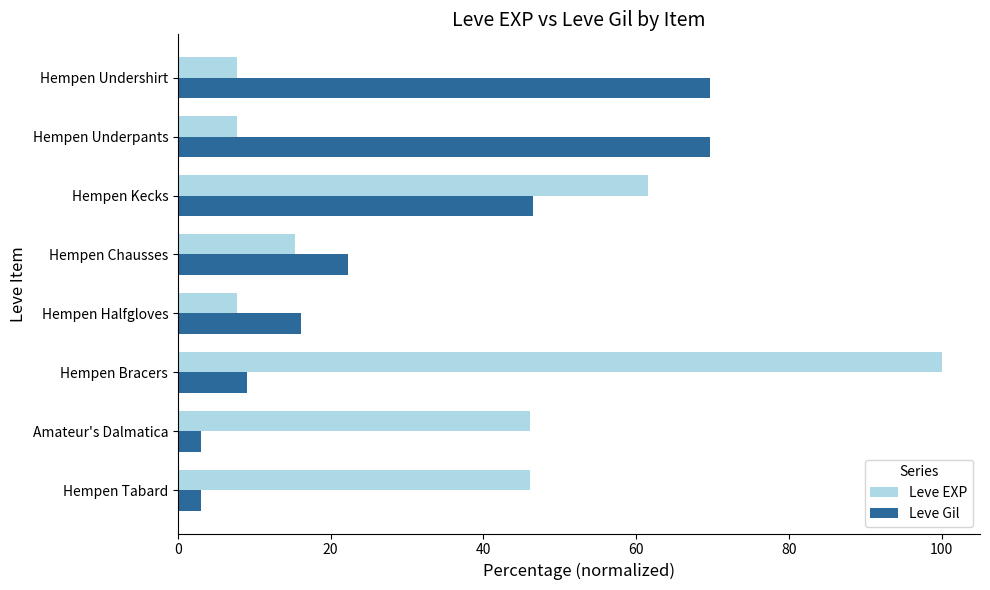

Which series has the largest range (max minus min)?

Leve EXP